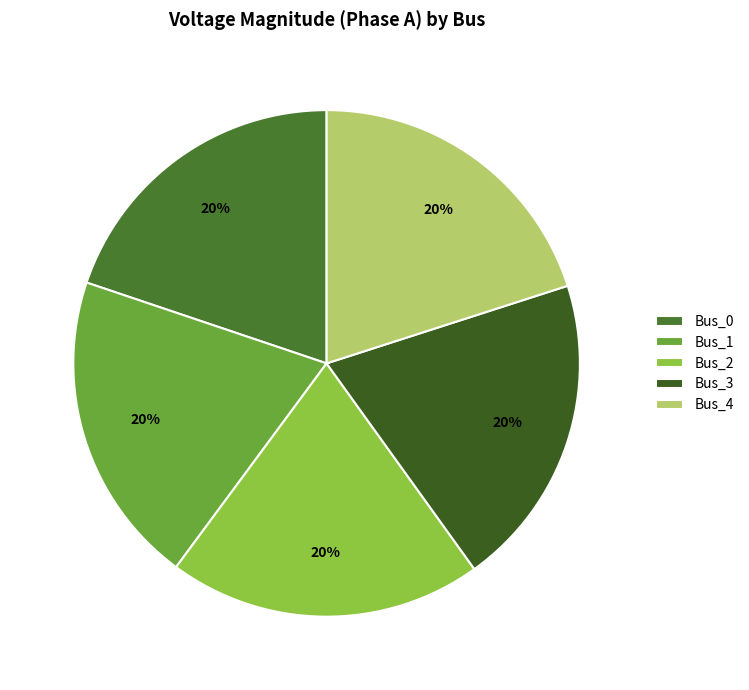

Which slice is the largest?

Bus_1